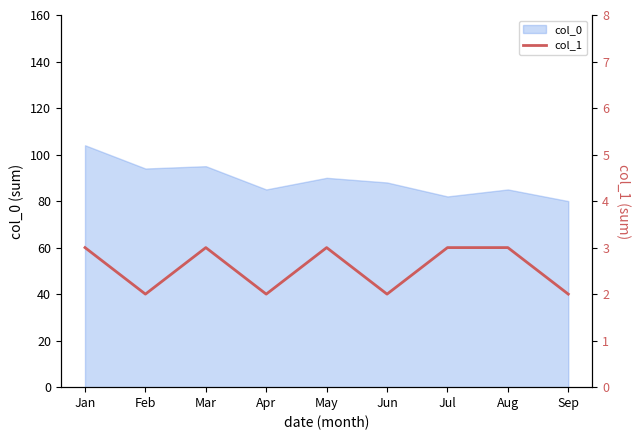

Is it true that col_0 equals 130 at Aug?

False